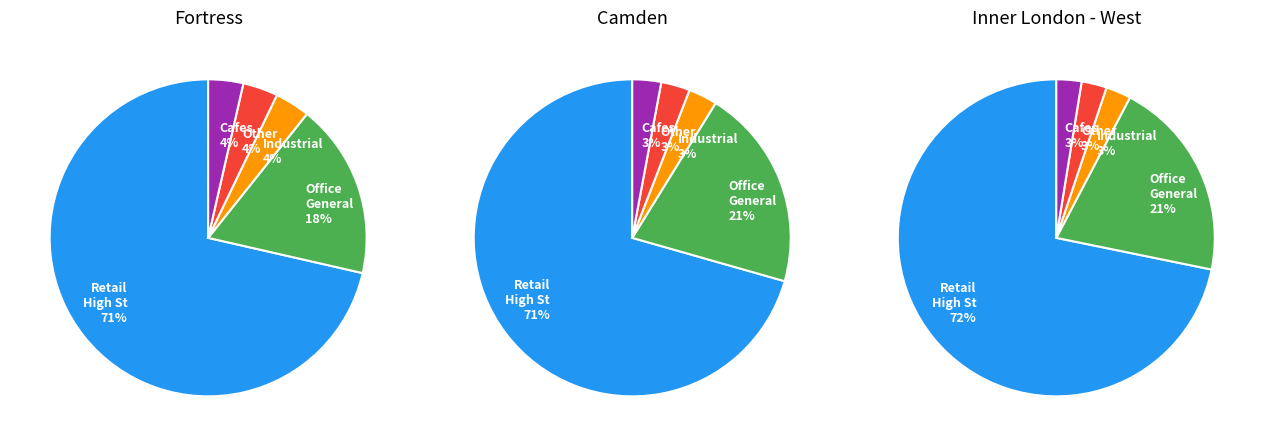

How many segments does this pie chart have?

5